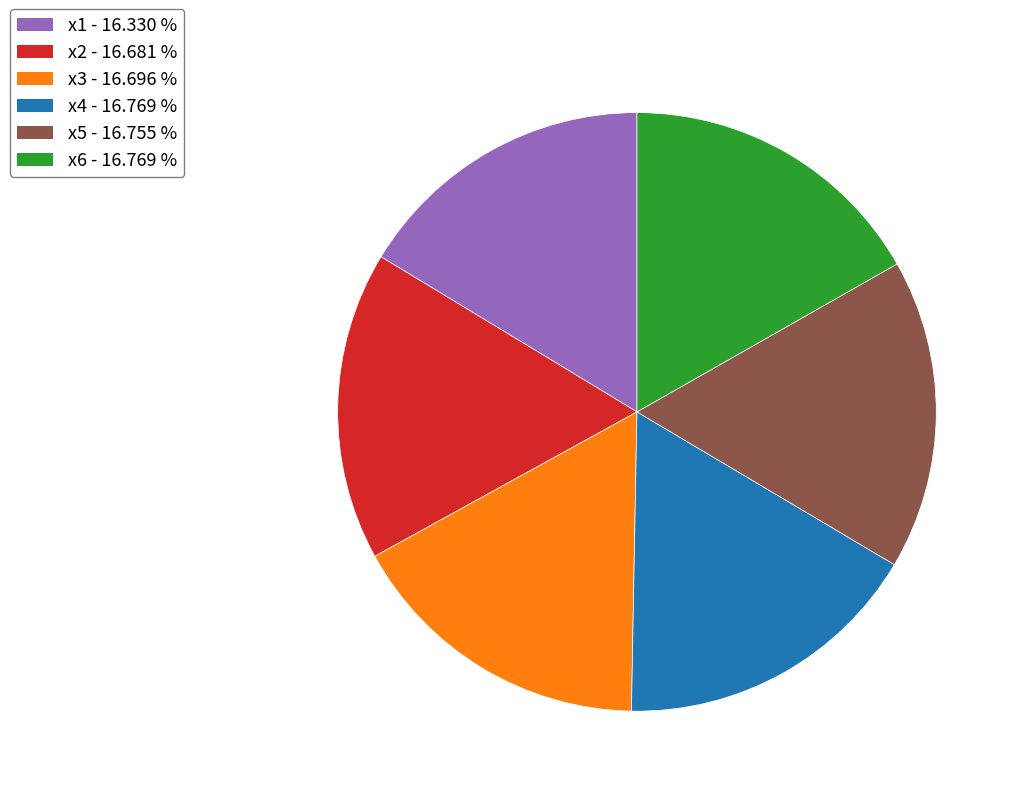

Does any single category account for the majority?

No